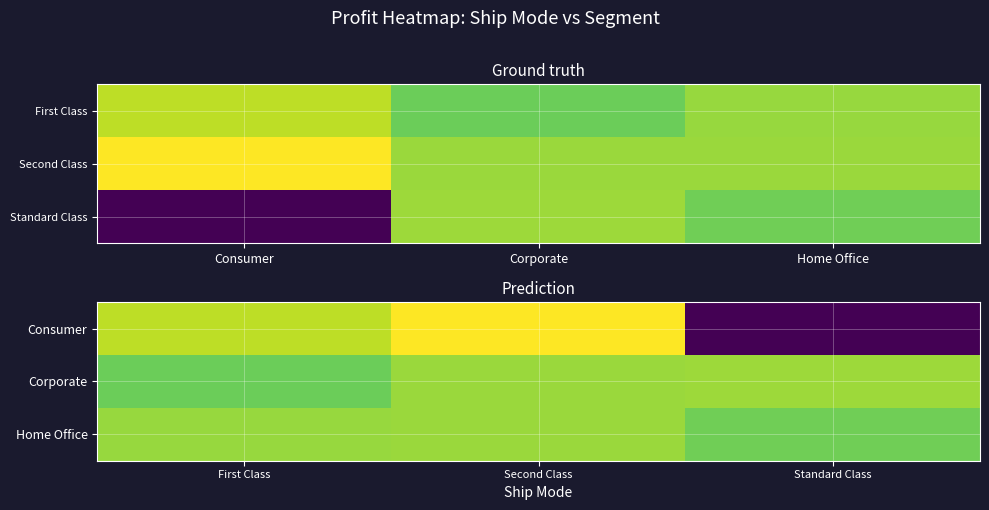

At which category is the sum across all series the highest?

Second Class